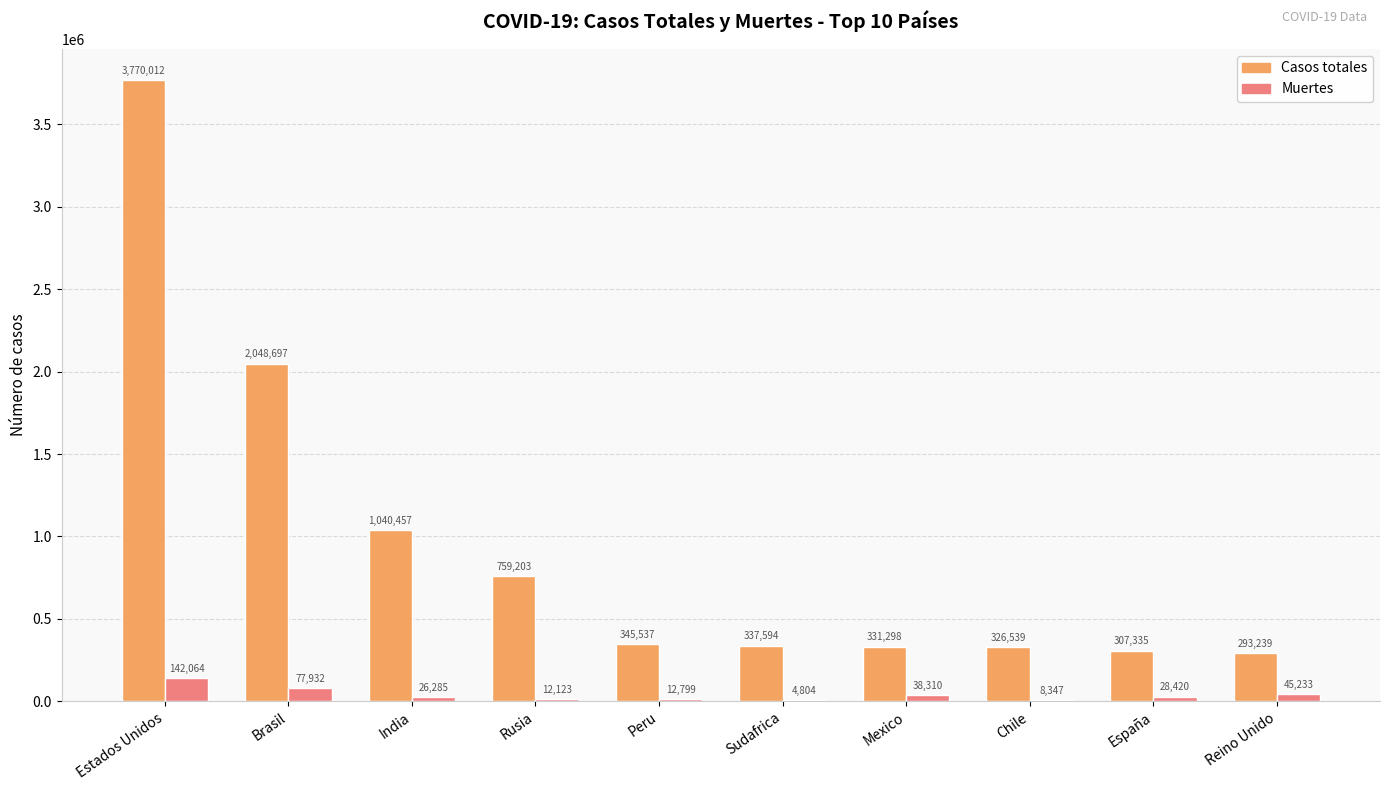

What is the total value across all series at Chile?

334886